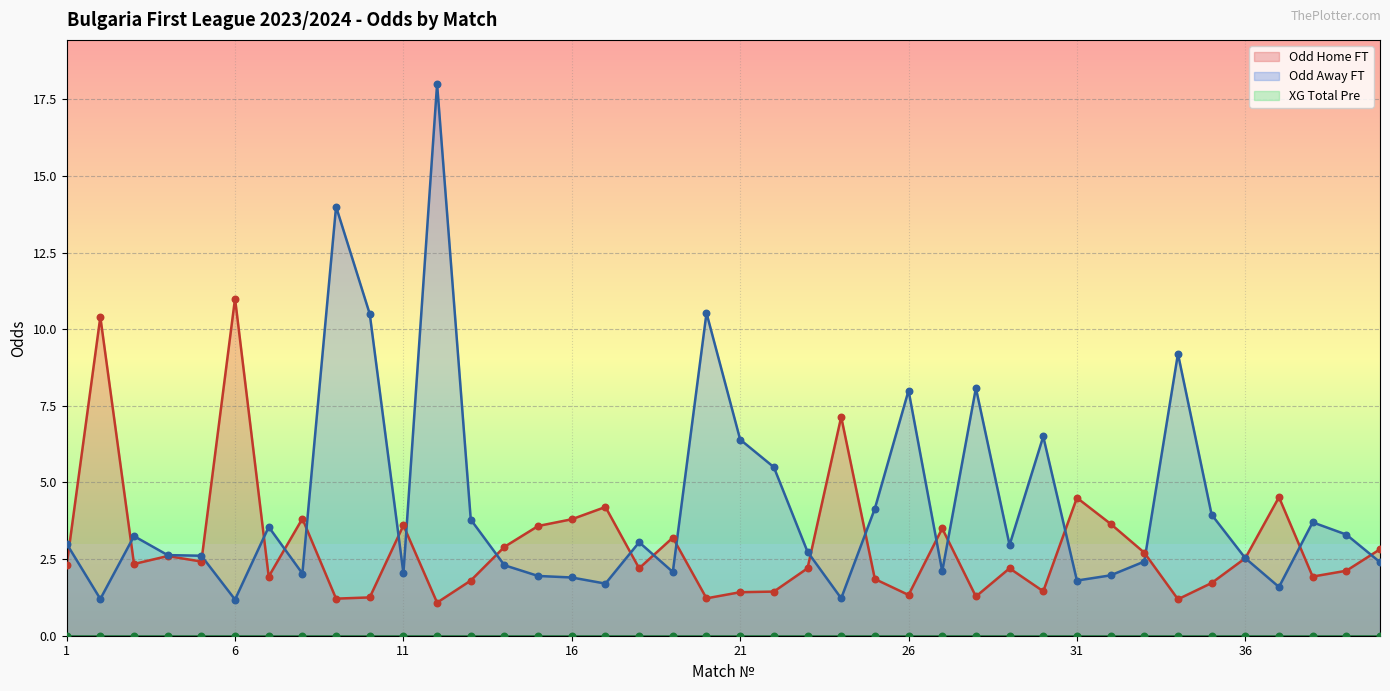

Is the value of Odd_A_FT at 39 greater than the value of Odd_H_FT at 26?

Yes